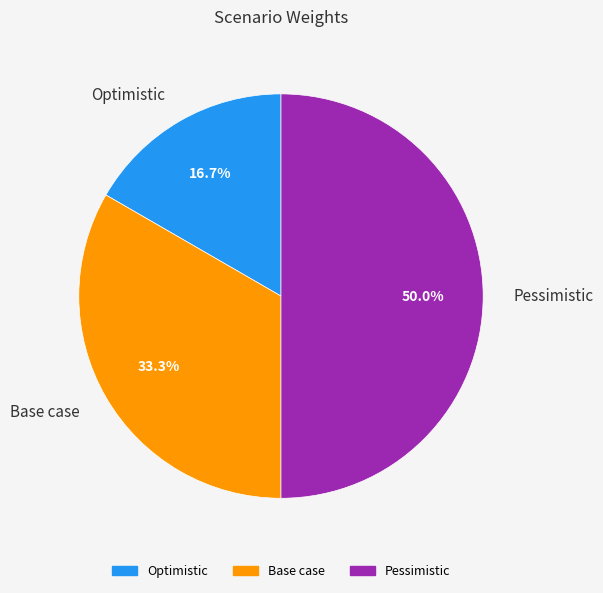

How many segments does this pie chart have?

3